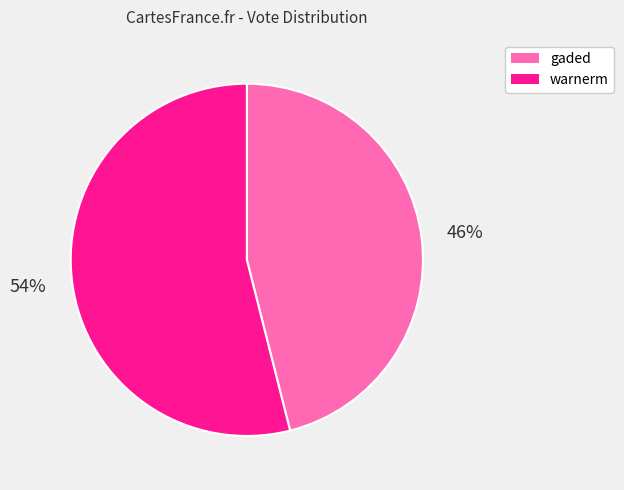

Rank the categories by value from lowest to highest.

gaded, warnerm